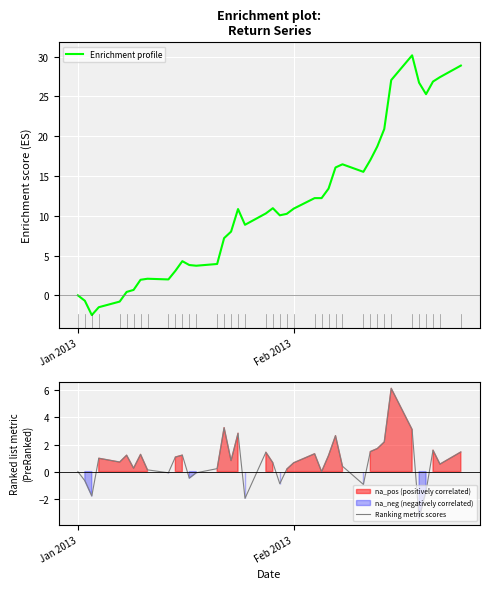

How many intersections are there between Enrichment profile and Ranking metric scores?

1